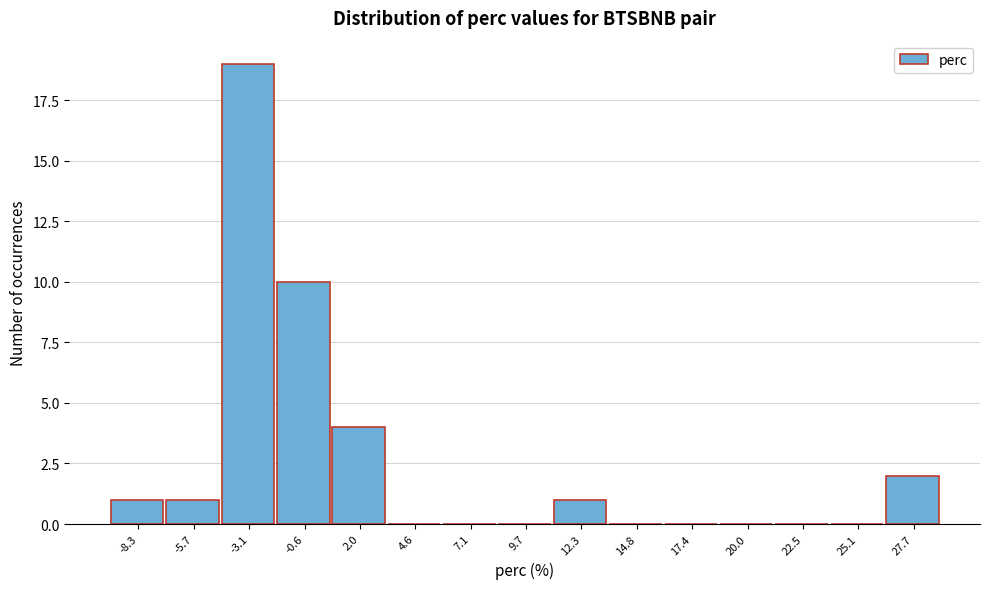

Which range on the x-axis has the tallest bar?

-4.5 to -2.0